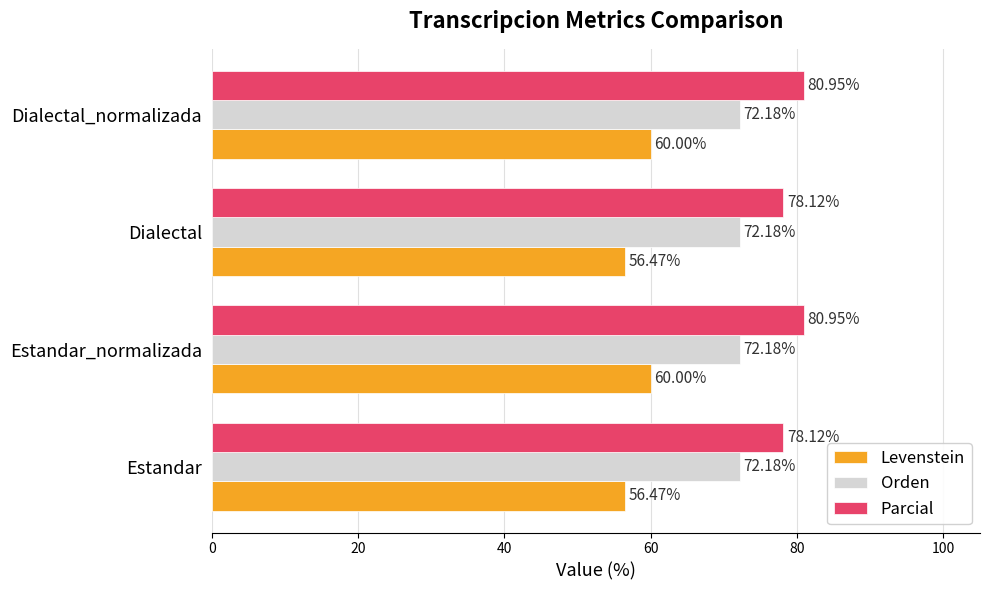

List the series in order of their overall mean, highest first.

Parcial, Orden, Levenstein